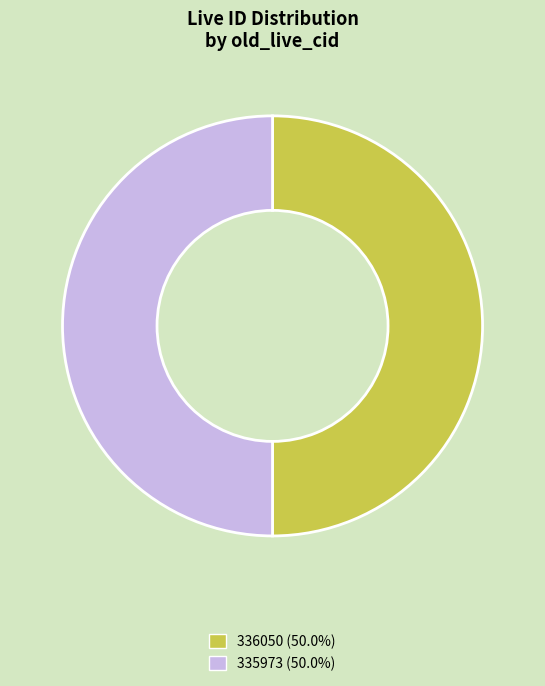

What is the ratio of the value at 336050 to the value at 335973?

1.0